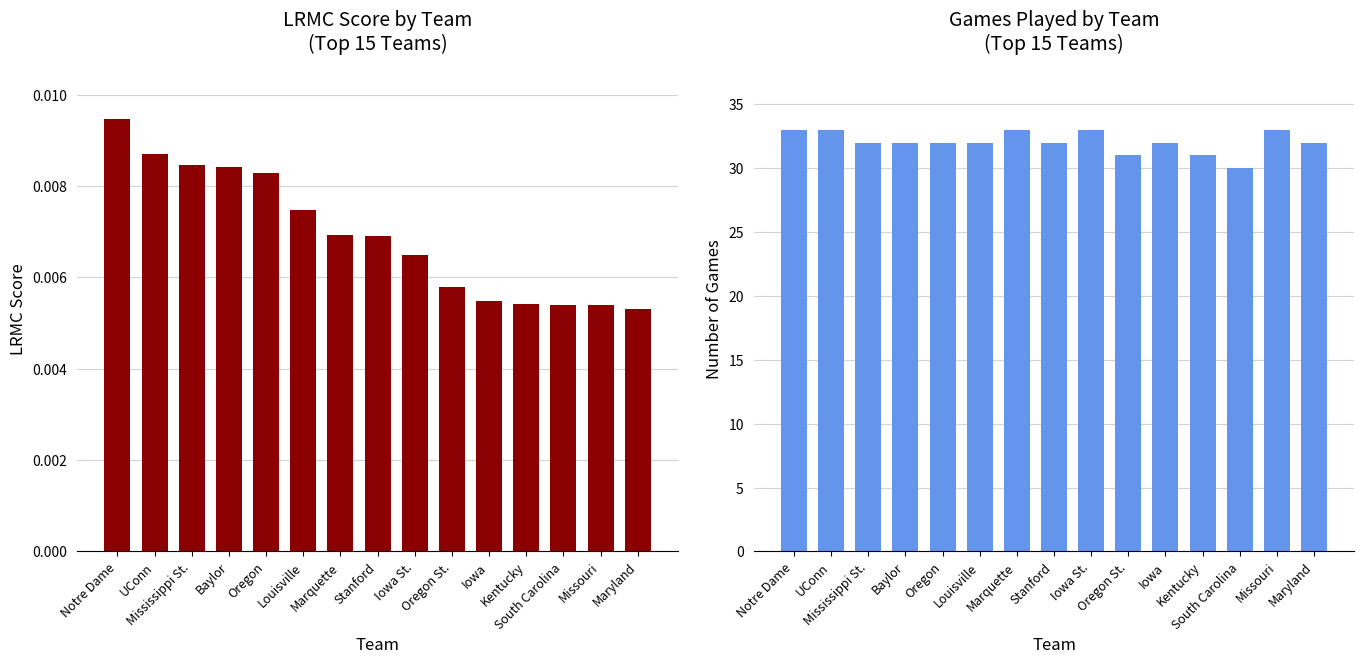

True or false: ngames has a value of 31.0 at Kentucky.

True